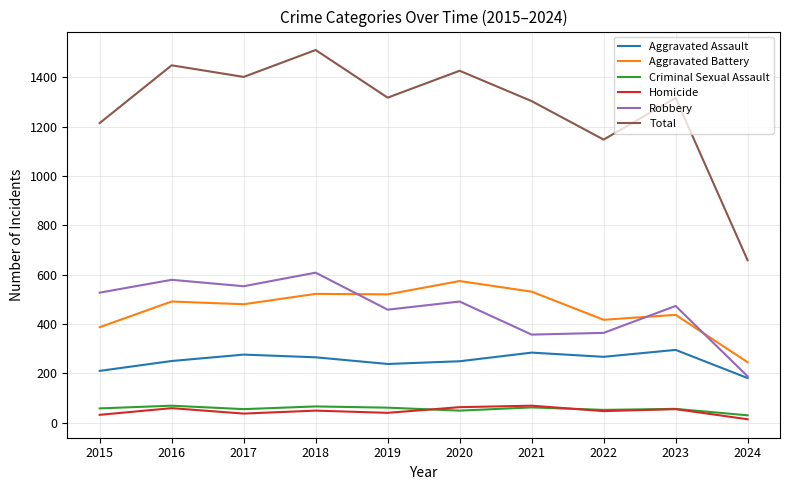

Read the Homicide value at 2017.

37